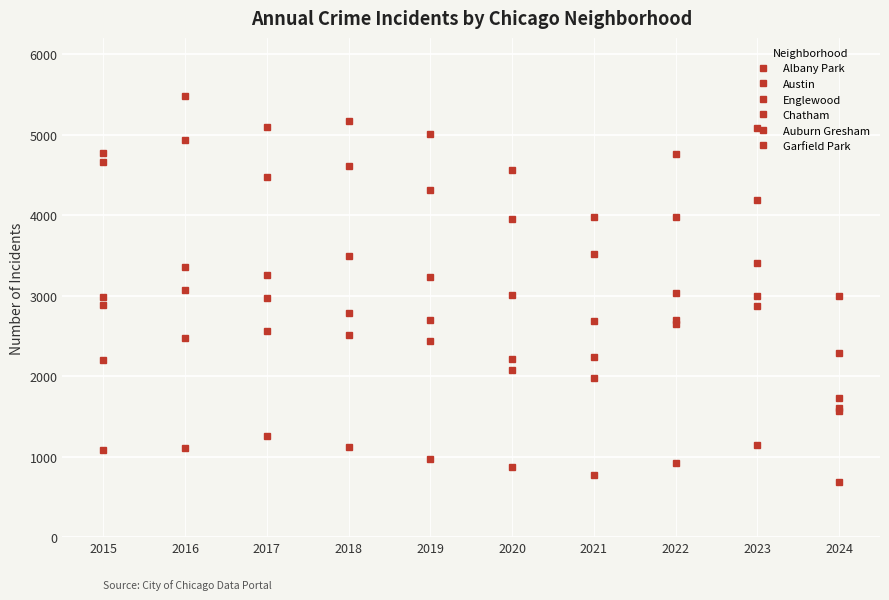

What is the value of the Englewood point at the 9th from the left?

4185